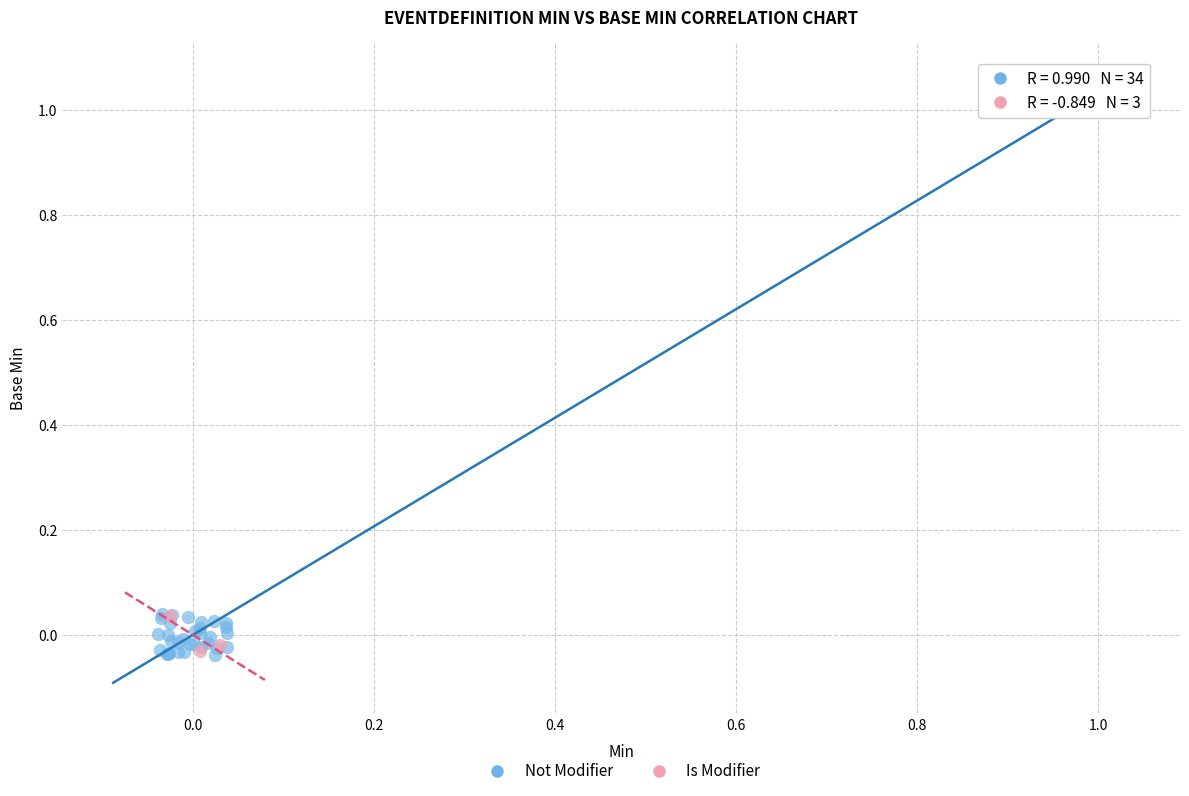

Which series reaches the maximum Y coordinate?

Not Modifier